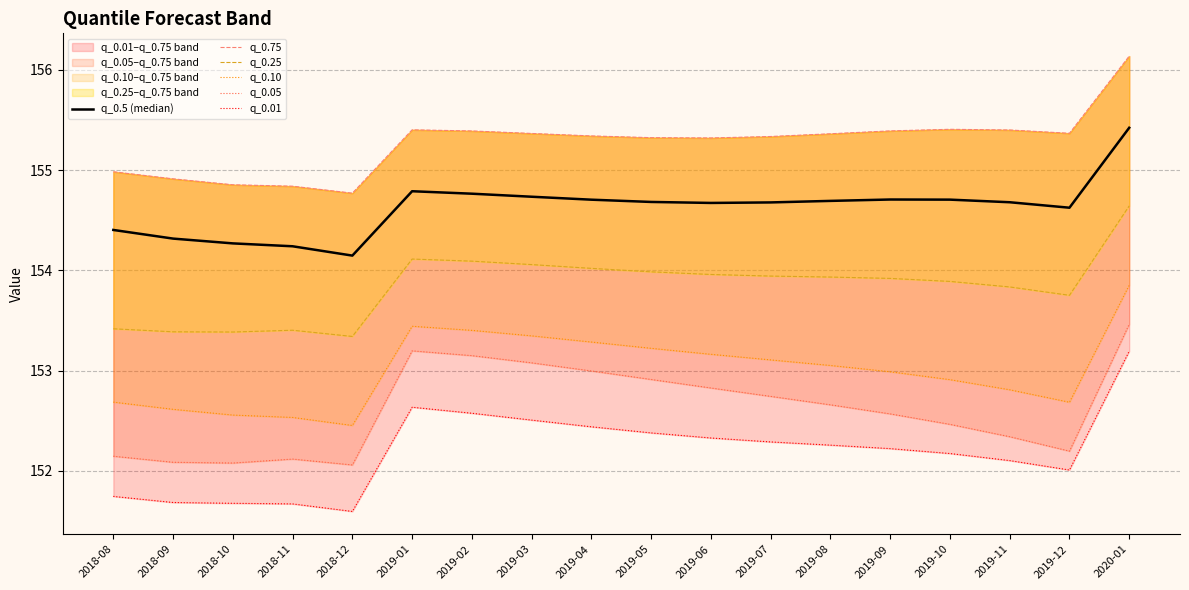

True or false: q_0.5 (median) has a value of 154.3 at 2018-09.

True